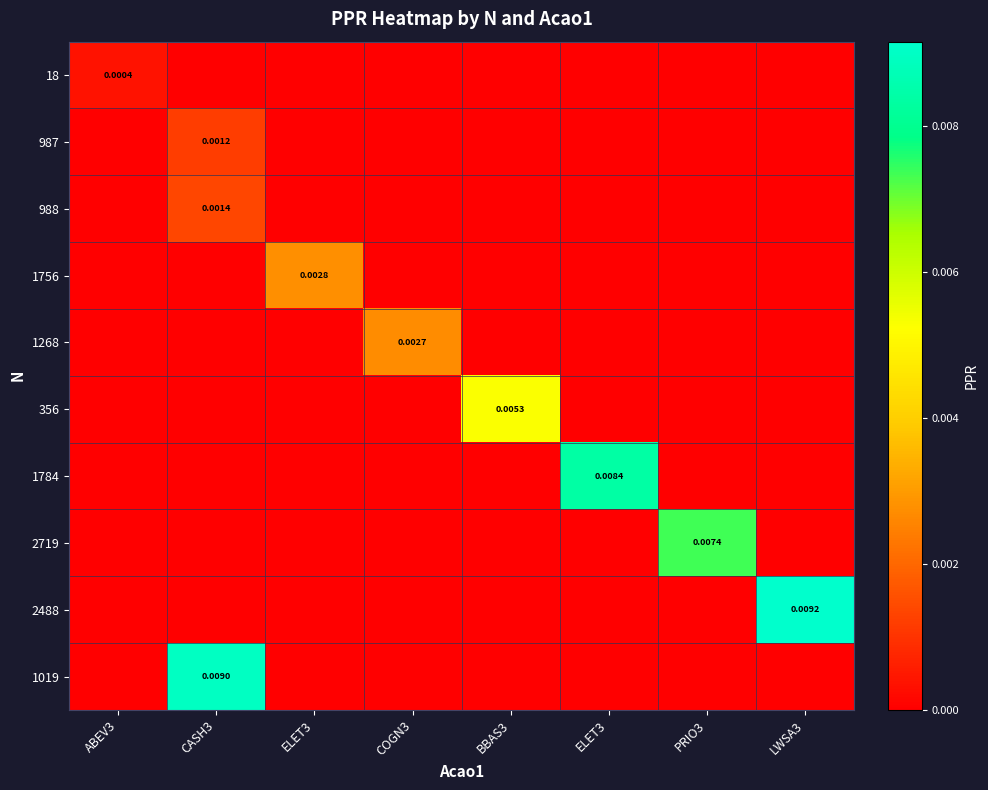

Is it true that 356 equals 0.0 at ELET3?

True